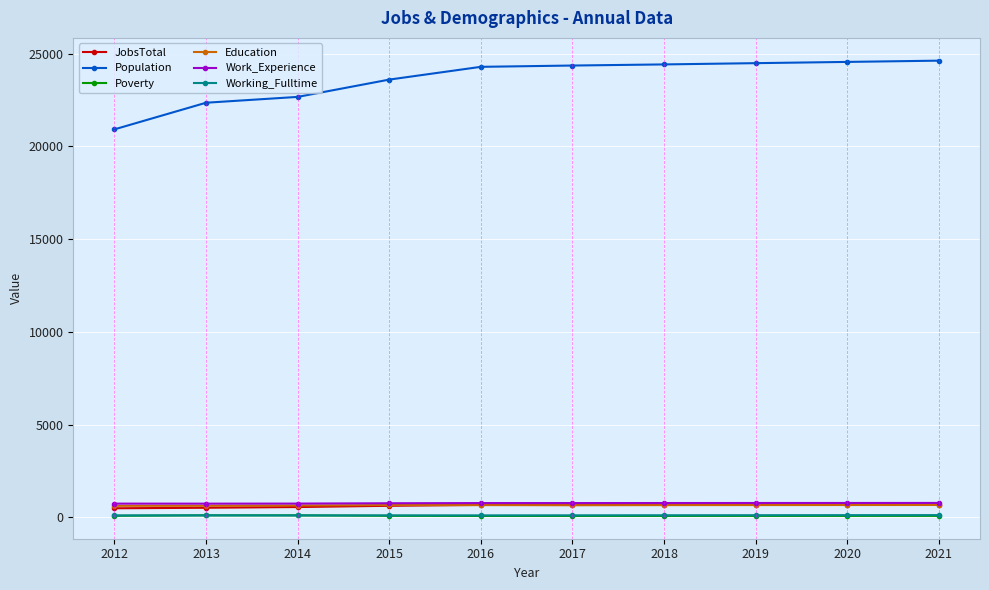

True or false: Working_Fulltime has a value of 102 at 2012.

True